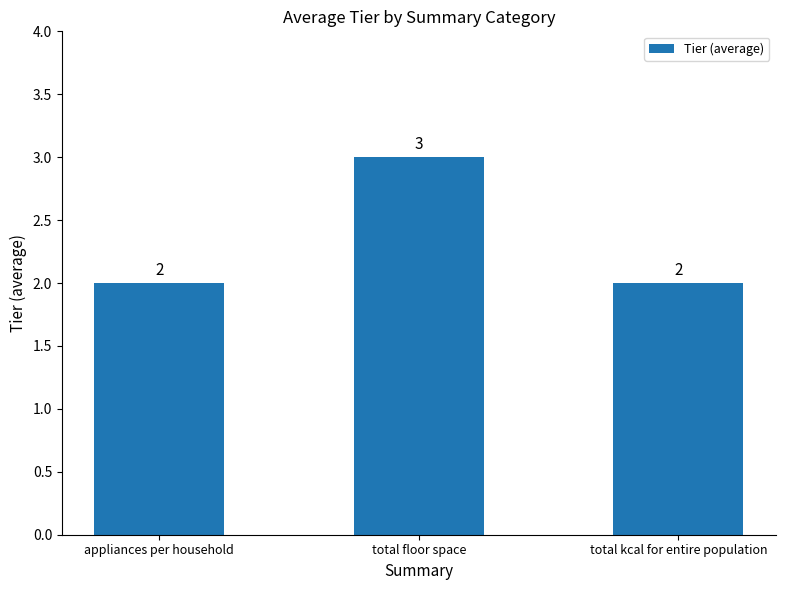

How many data points are above 2?

1